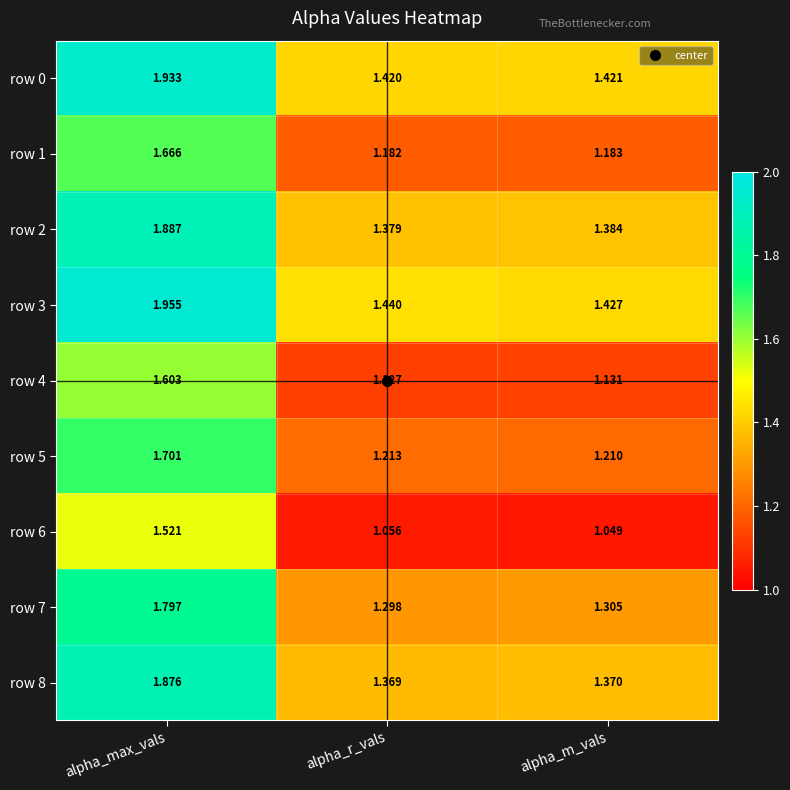

Where is row 8 nearest to the value 1?

alpha_r_vals